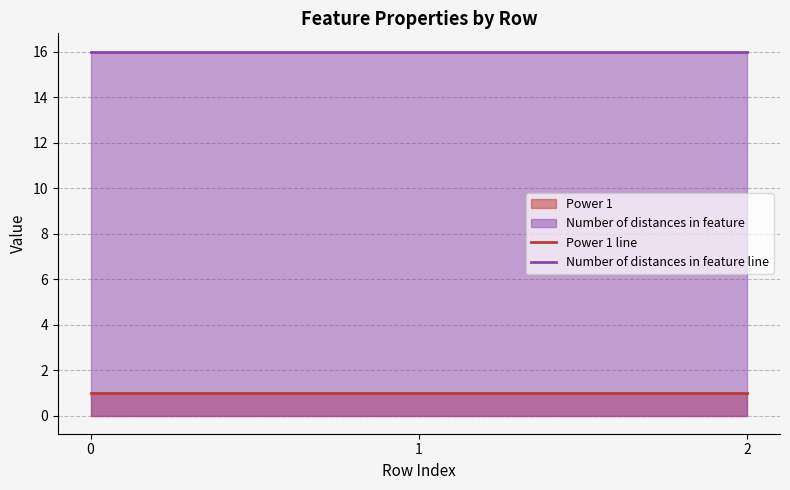

What is the lowest value of the Power 1 line series?

1